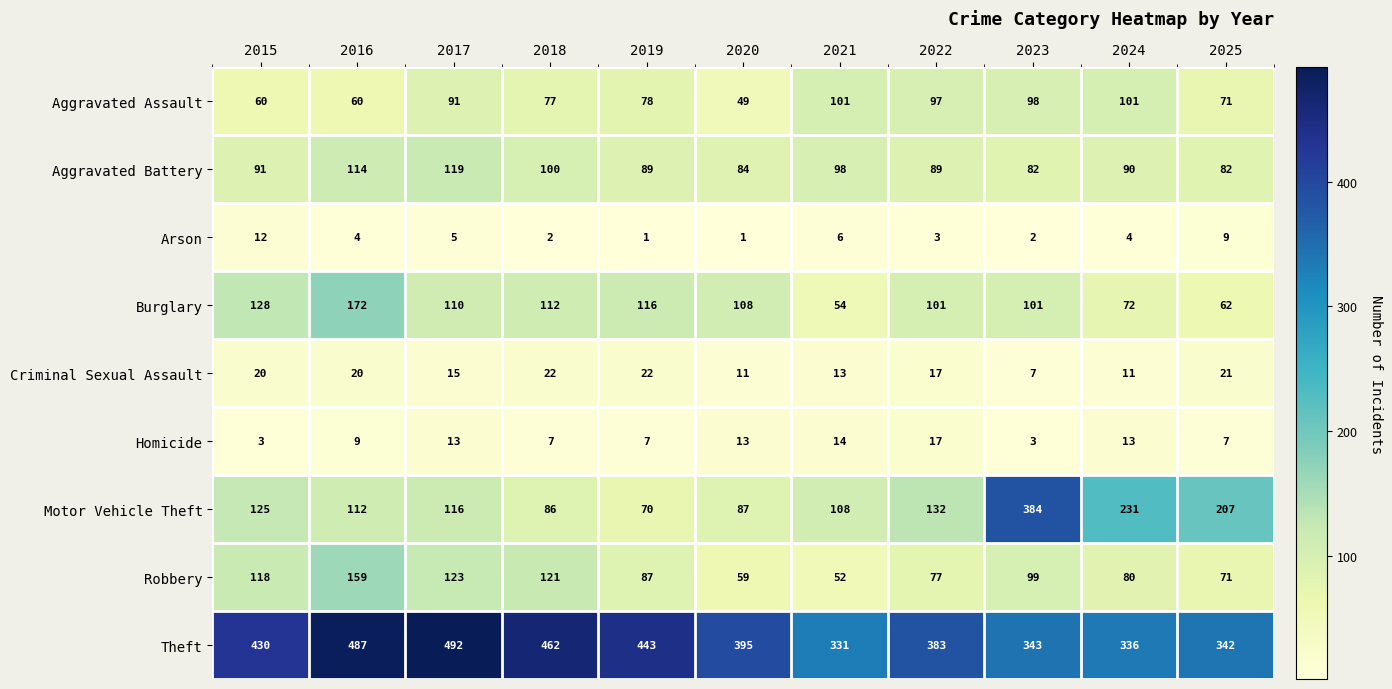

List the labels in order of Motor Vehicle Theft value, smallest first.

2019, 2018, 2020, 2021, 2016, 2017, 2015, 2022, 2025, 2024, 2023